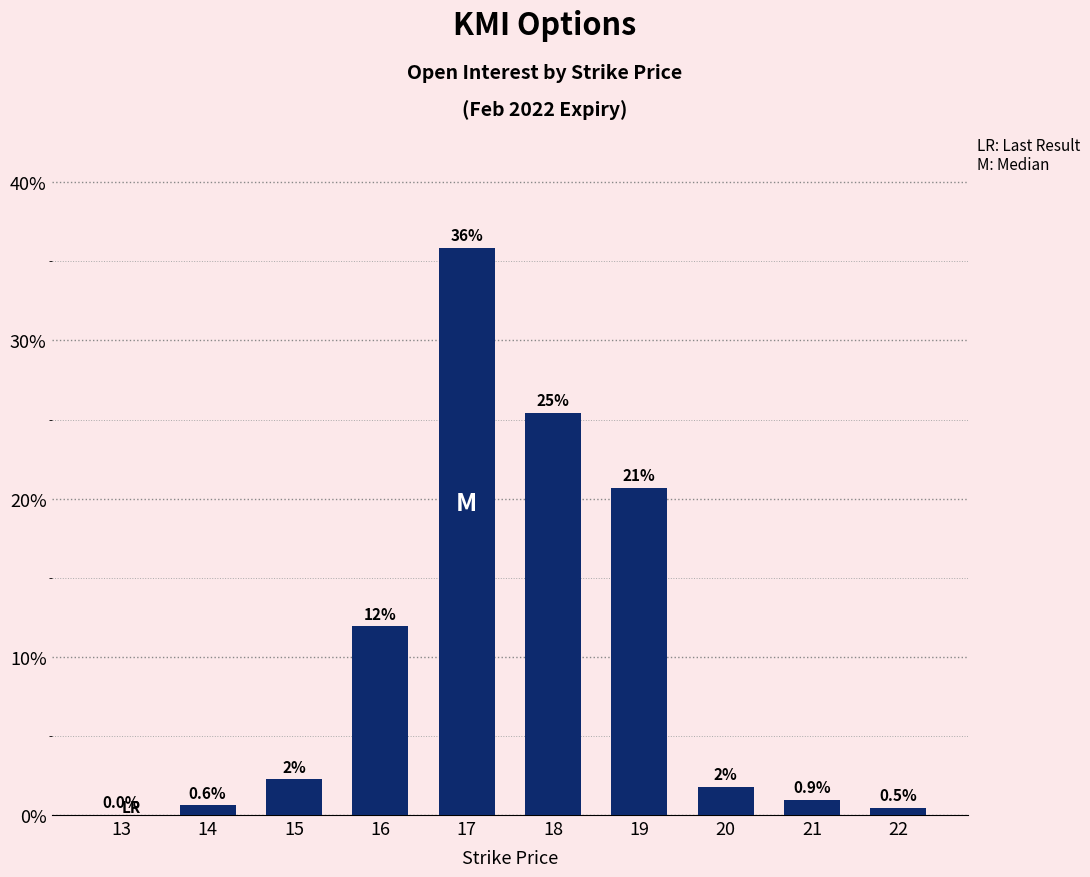

Between 18 and 20, which is larger?

18